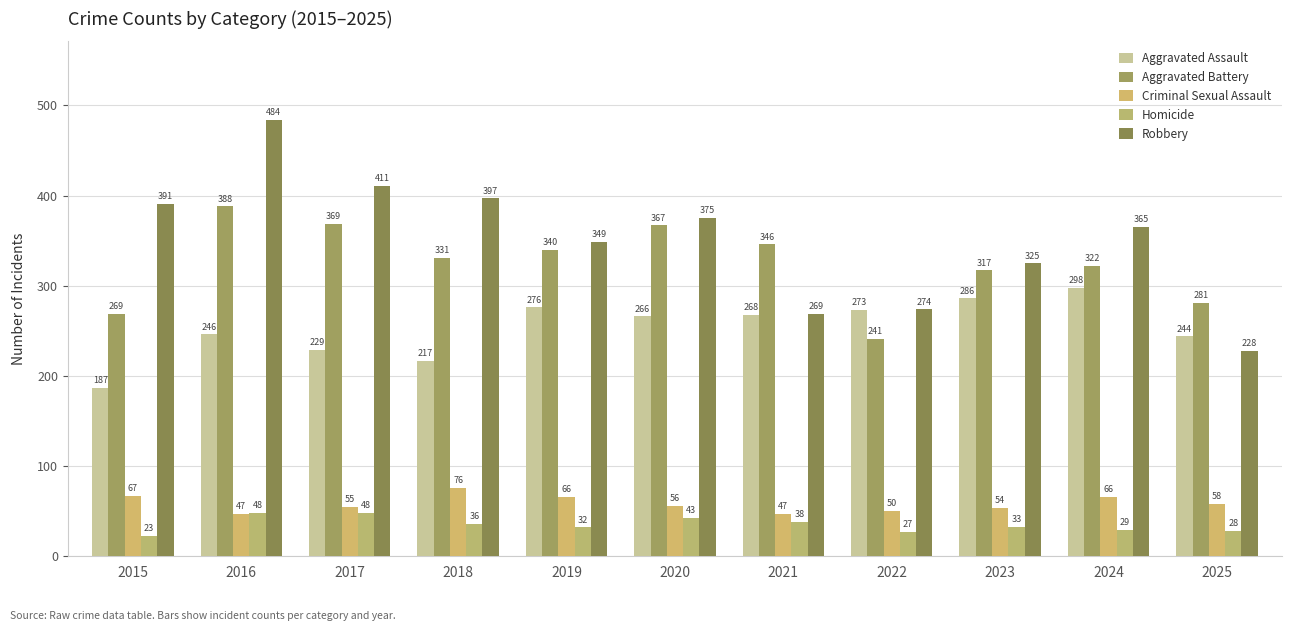

What is the difference between the highest and lowest values at 2019?

317